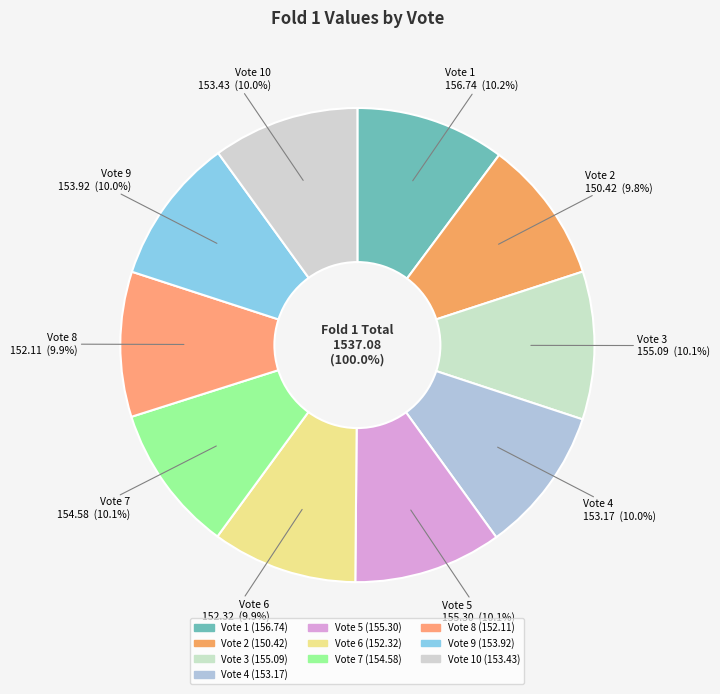

To the nearest percent, what is the combined percentage of Vote 4 and Vote 1?

20%